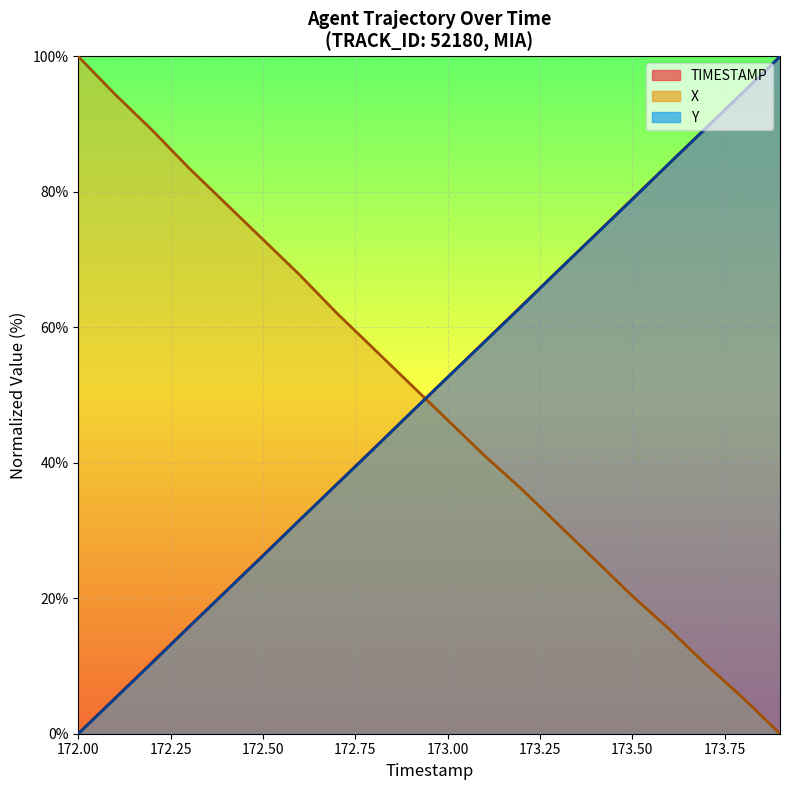

Reading left to right, transcribe all the data shown in this chart.

TIMESTAMP: 0.0	5.3	10.5	15.8	21.1	26.3	31.6	36.8	42.1	47.4	52.6	57.9	63.2	68.4	73.7	78.9	84.2	89.5	94.7	100.0
X: 100.0	94.4	89.1	83.5	78.2	73.0	67.7	62.1	56.8	51.6	46.3	41.1	36.1	30.9	25.6	20.4	15.4	10.2	5.3	0.0
Y: 0.0	5.2	10.5	15.8	21.0	26.3	31.6	36.8	42.1	47.4	52.6	57.8	63.1	68.4	73.6	78.9	84.2	89.4	94.7	100.0